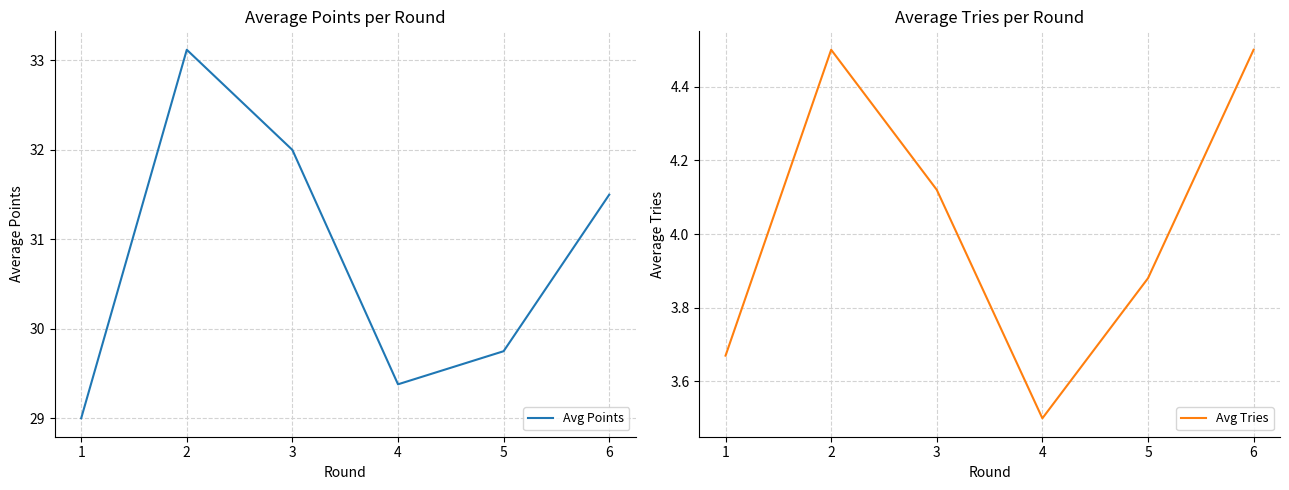

At which category does Avg Tries reach its first local valley?

4